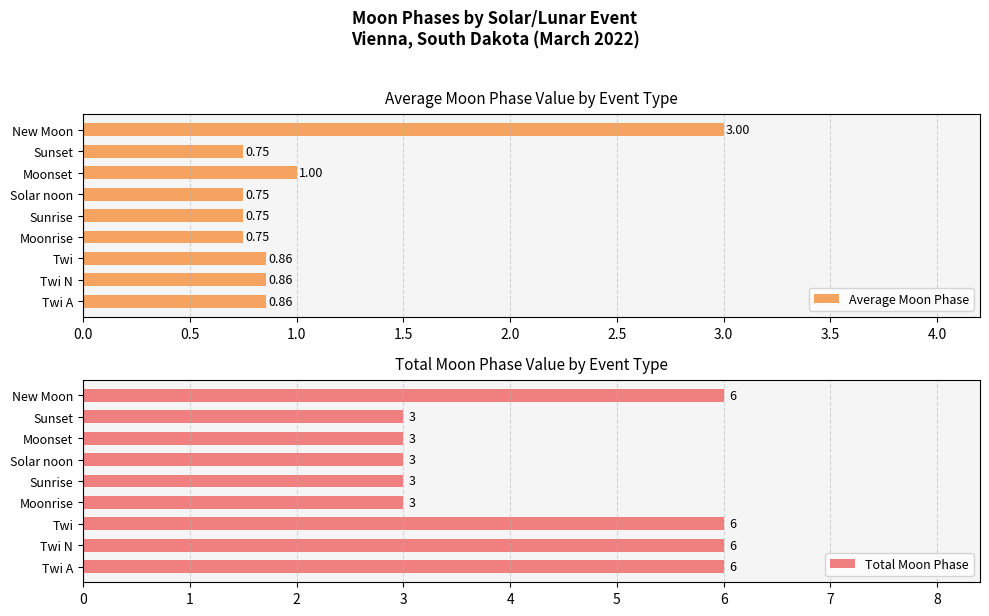

Is it true that Average Moon Phase equals 1.6 at Moonset?

False